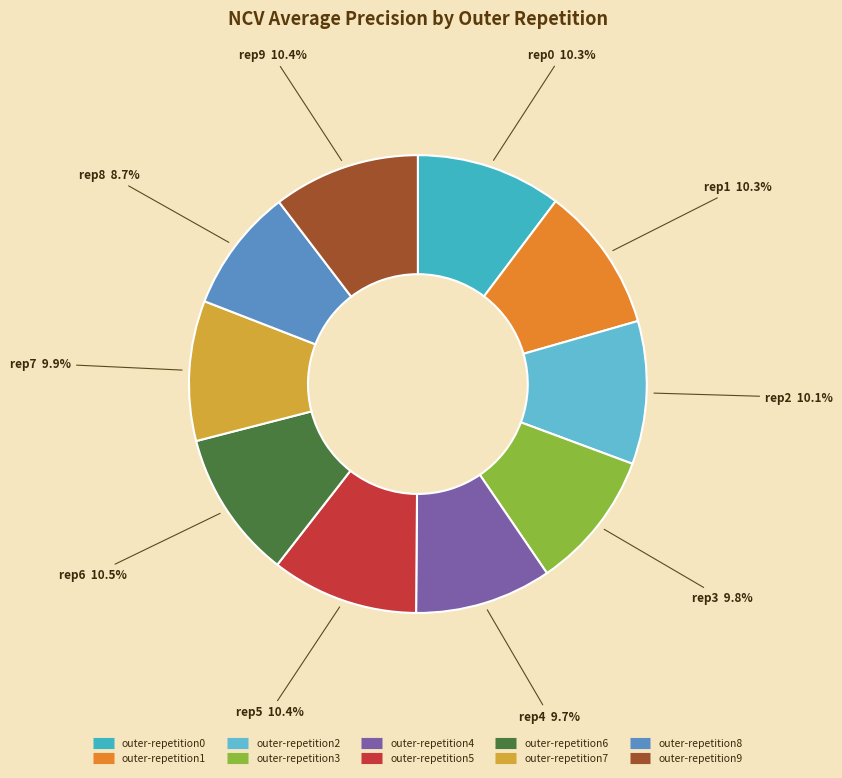

Which has a higher value, outer-repetition5 or outer-repetition6?

outer-repetition6